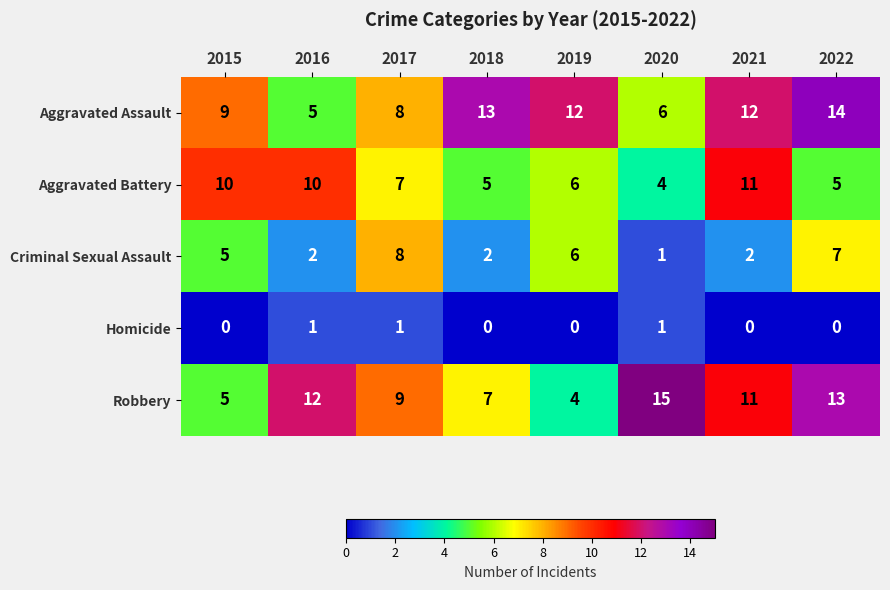

Is it true that Homicide equals 1 at 2020?

True